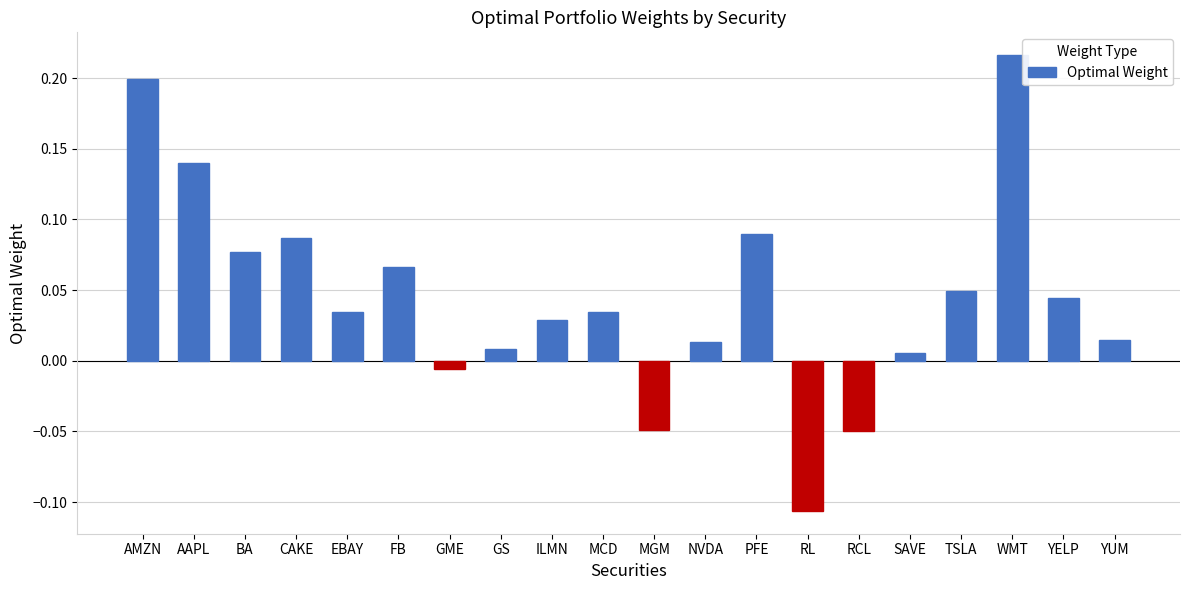

At which category does the chart reach its minimum across all series?

RL